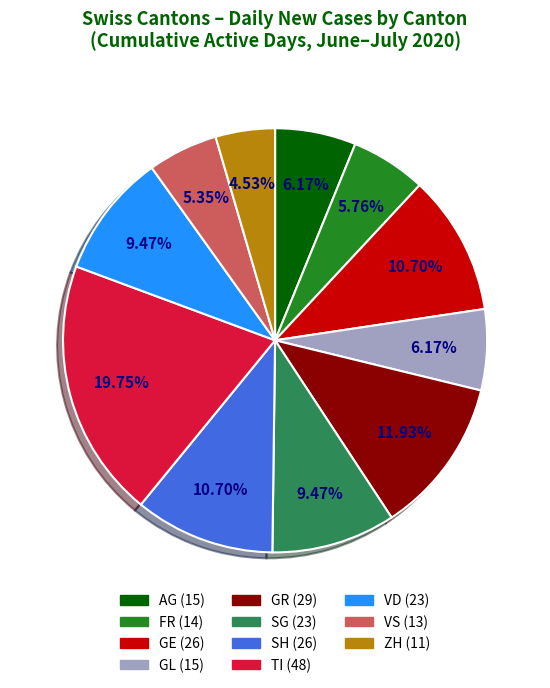

To the nearest percent, what is the difference between the largest and smallest slice percentages?

15%